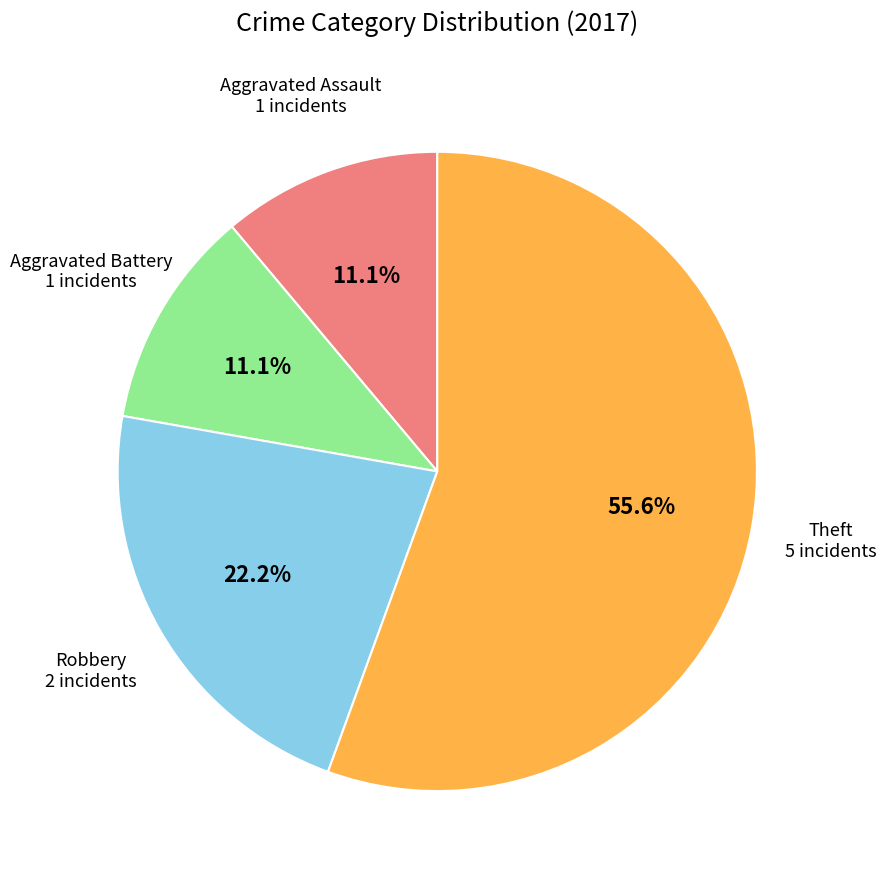

Is there any slice that represents more than half of the pie?

Yes